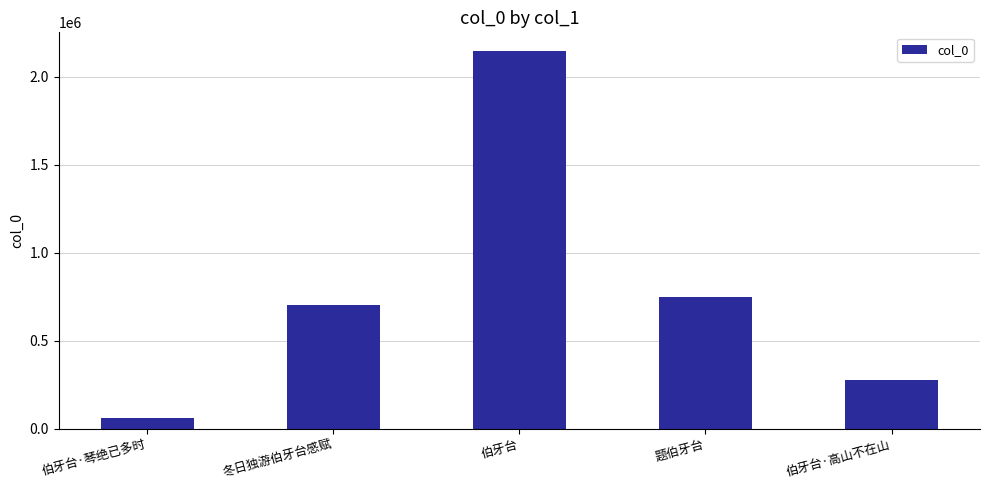

What is the difference between the values at 冬日独游伯牙台感赋 and 伯牙台·高山不在山?

422022